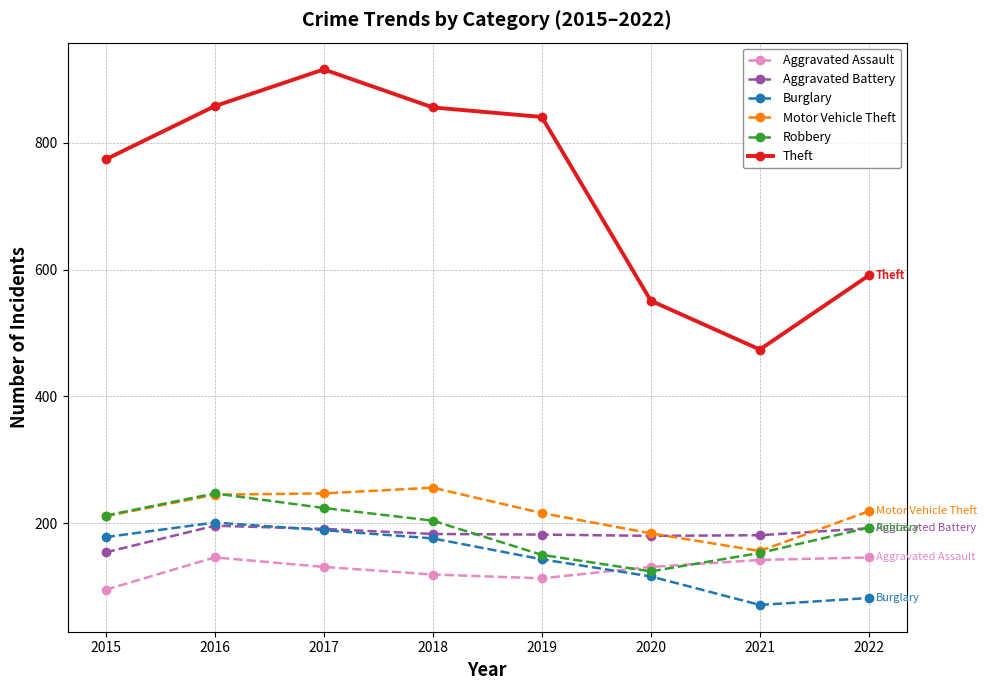

True or false: Theft and Burglary cross at least once.

False